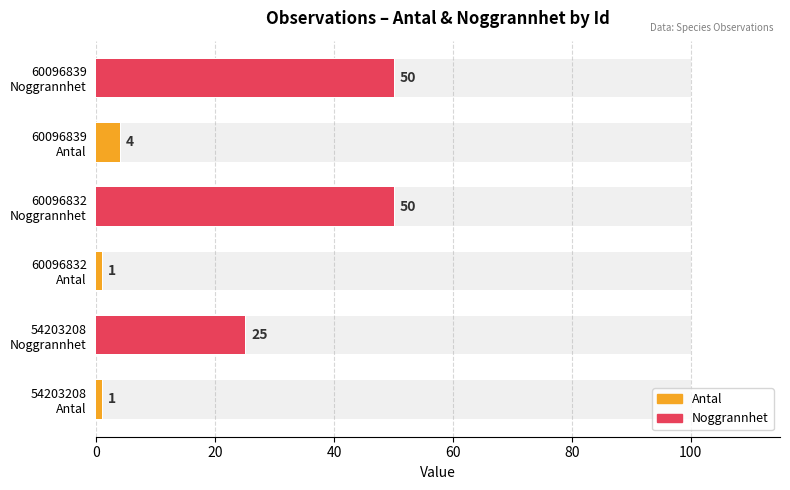

Between 60096832 and 60096839, which series saw the biggest shift?

Antal